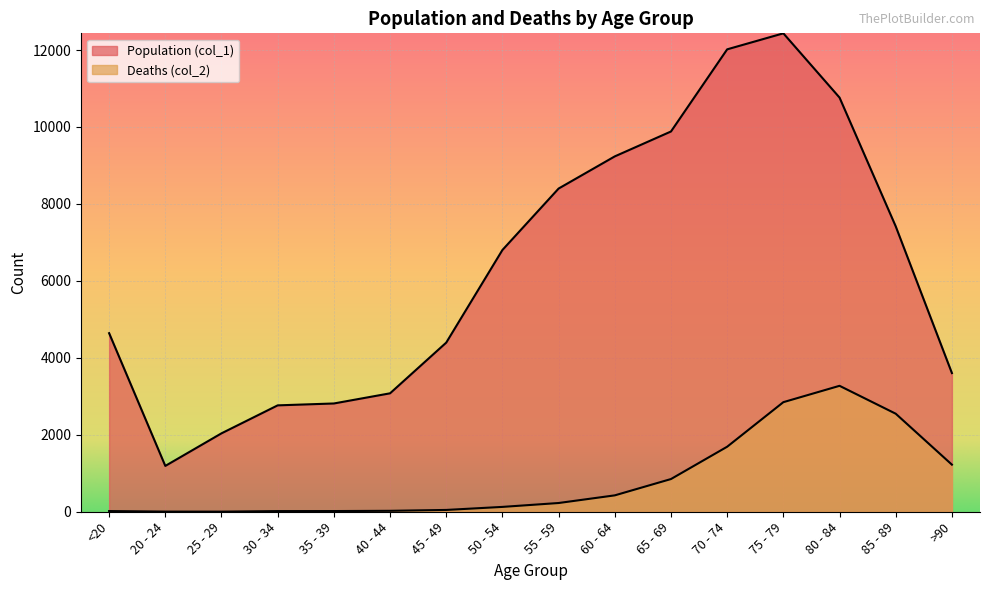

Reading left to right, list all the values displayed in this chart.

Population (col_1): 4641	1191	2038	2765	2814	3078	4396	6803	8400	9236	9883	12018	12434	10764	7417	3604
Deaths (col_2): 18	4	3	17	18	24	47	126	227	426	850	1690	2848	3273	2548	1224